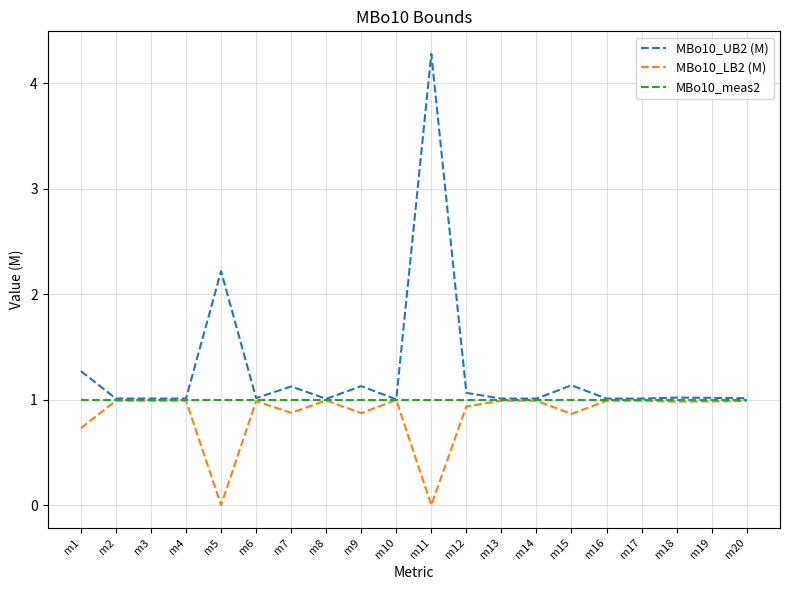

What are all the series names shown in the legend?

MBo10_UB2 (M), MBo10_LB2 (M), MBo10_meas2